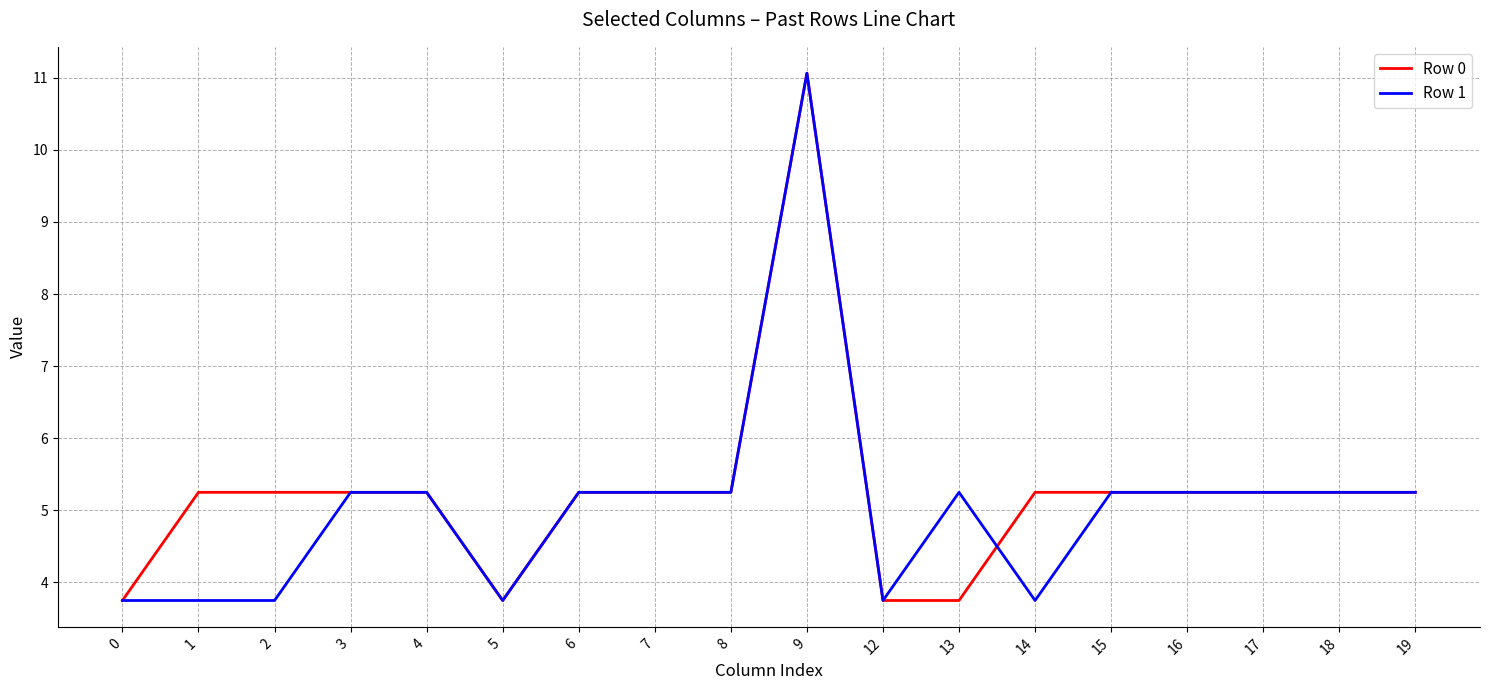

Is the value of Row 1 at 2 greater than the value of Row 0 at 3?

No